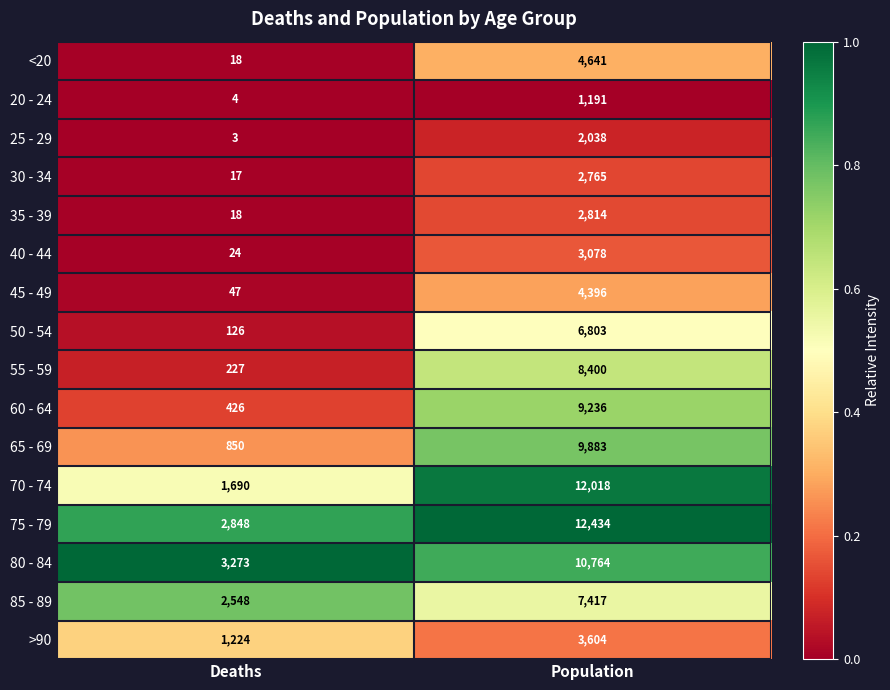

What is the sum of all 40 - 44 values?

3102